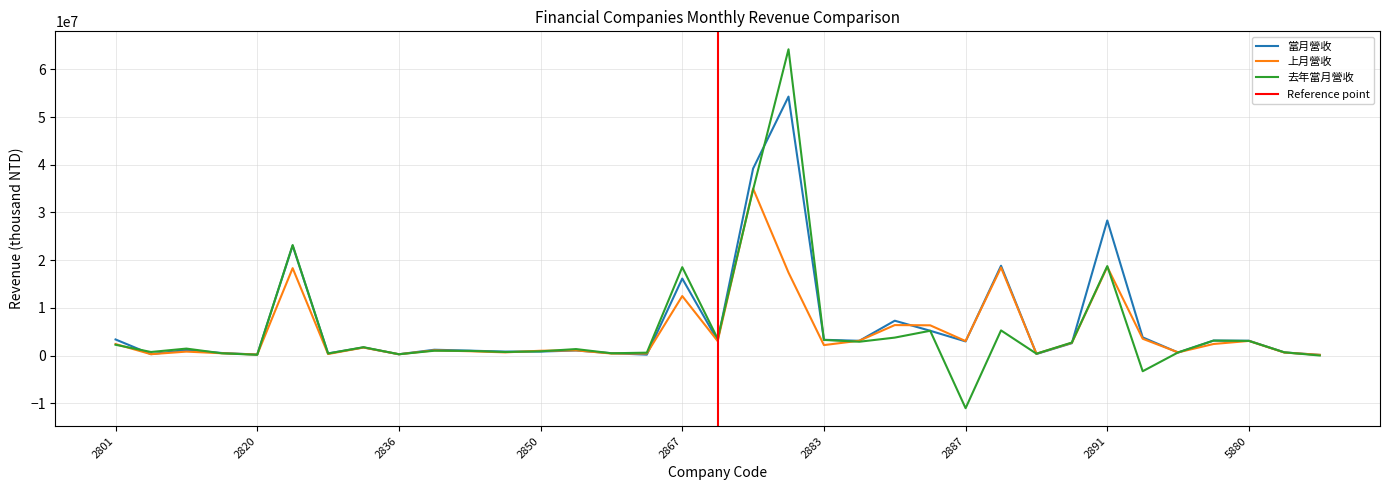

Which has a higher value, 2880 or 2888?

2888